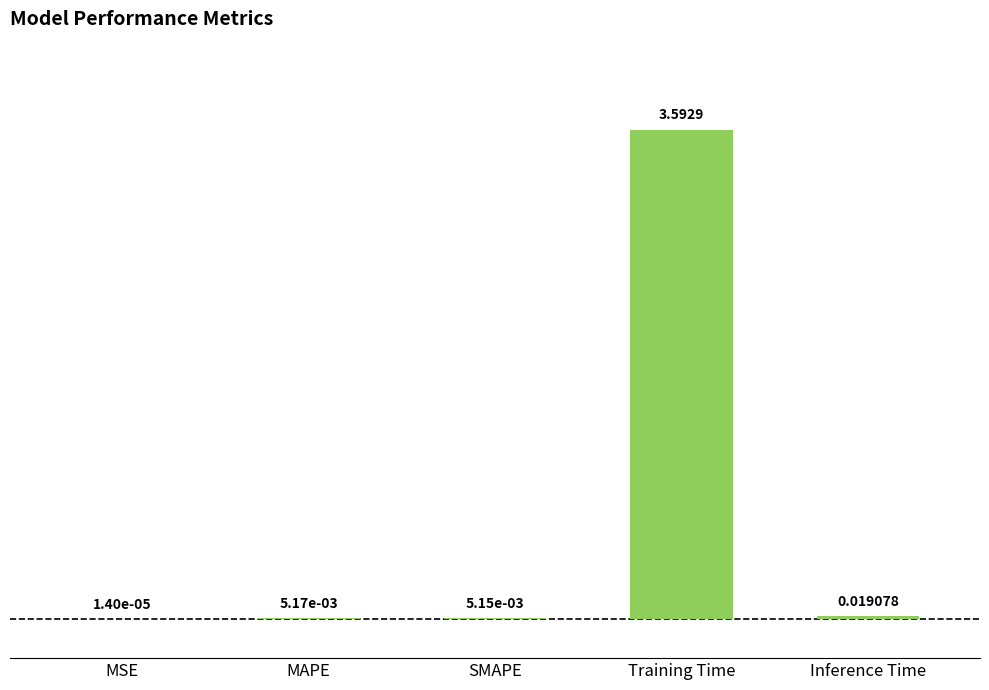

What is the sum of all values?

3.6